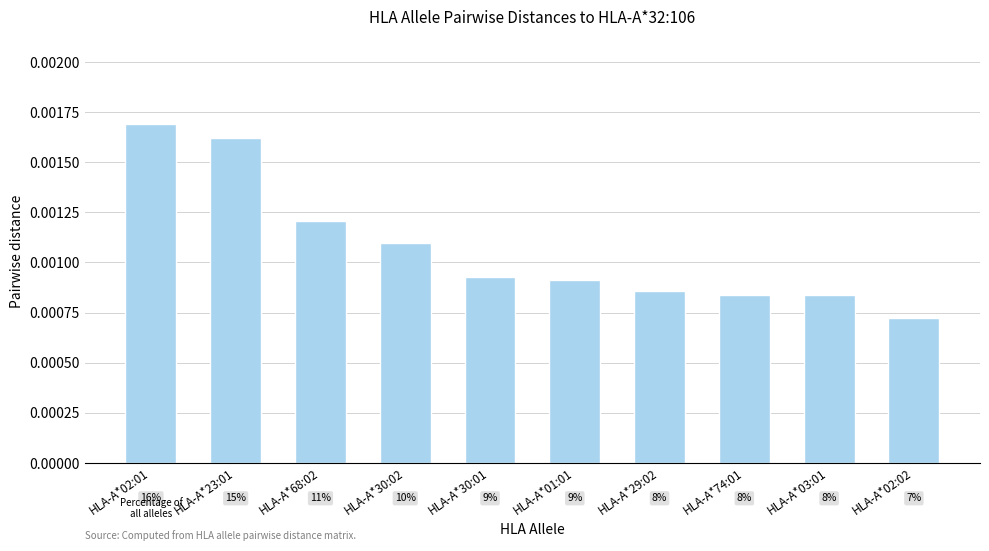

List the labels in order of value, smallest first.

HLA-A*02:02, HLA-A*03:01, HLA-A*74:01, HLA-A*29:02, HLA-A*01:01, HLA-A*30:01, HLA-A*30:02, HLA-A*68:02, HLA-A*23:01, HLA-A*02:01